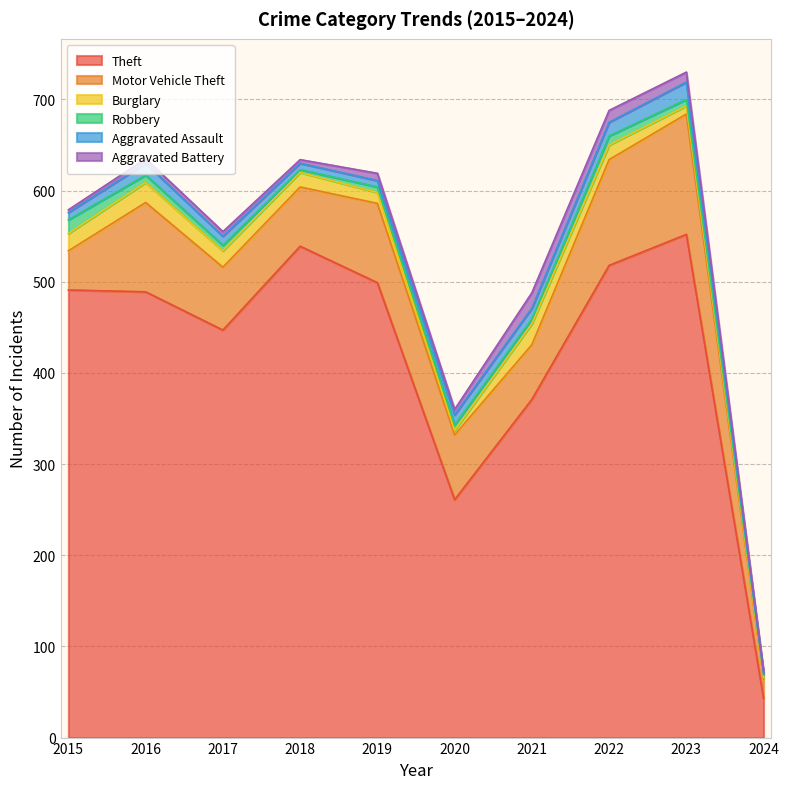

Reading right to left, list all the values displayed in this chart.

Theft: 43	552	518	371	261	499	539	447	489	491
Motor Vehicle Theft: 21	132	116	60	71	87	65	69	98	43
Burglary: 2	9	16	23	5	12	16	18	22	19
Robbery: 3	7	10	5	6	6	3	6	8	15
Aggravated Assault: 1	19	15	12	11	7	7	10	13	8
Aggravated Battery: 2	11	13	17	6	8	4	5	5	3